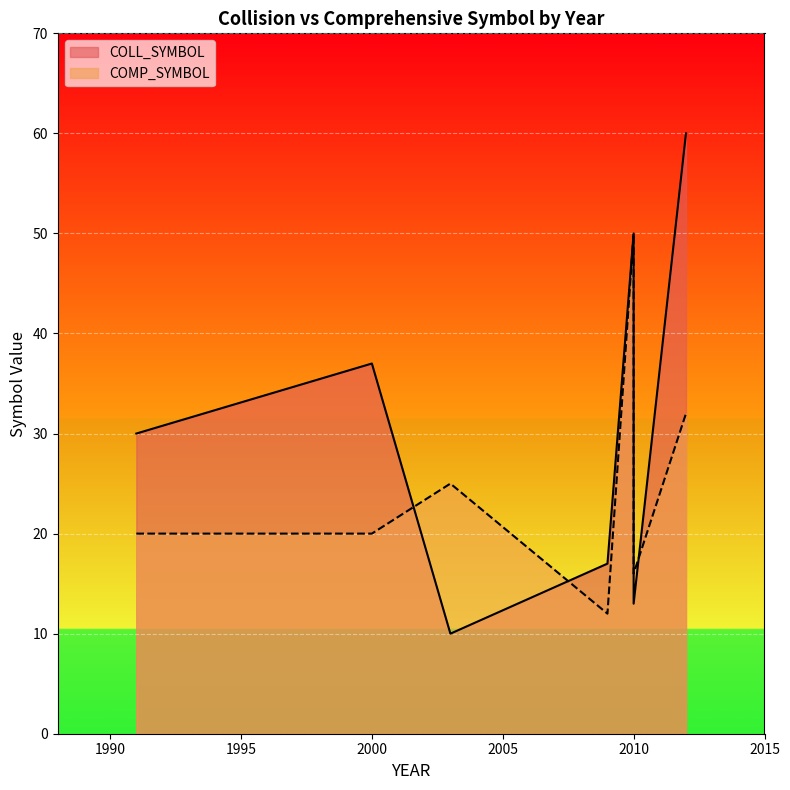

At which label does COLL_SYMBOL reach its minimum?

2003